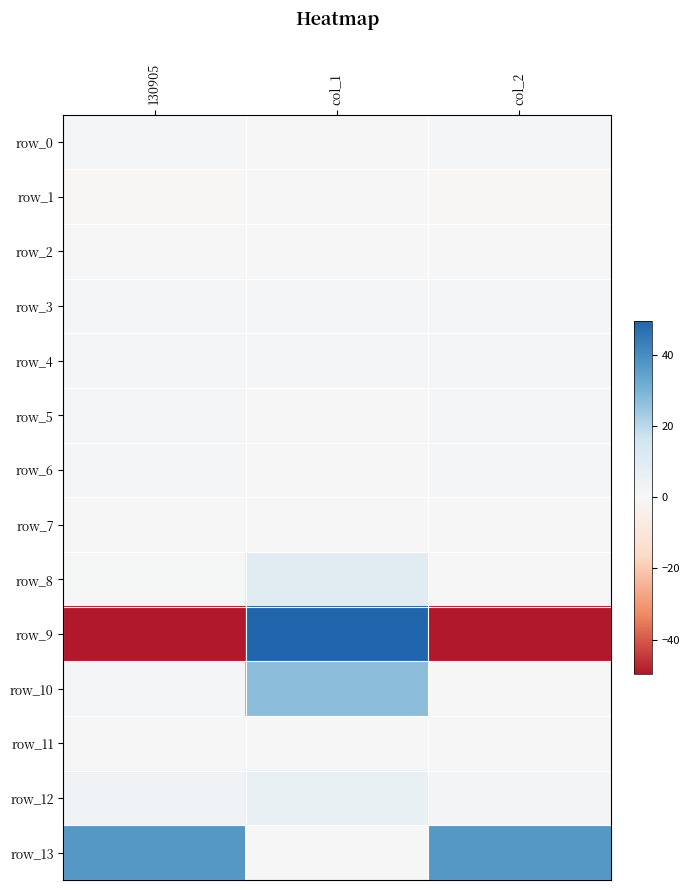

Reading left to right, extract all data points from this chart.

row_0: 130905=1.2	col_1=0.3	col_2=1.4
row_1: 130905=-0.7	col_1=0.2	col_2=-0.5
row_2: 130905=0.1	col_1=0.0	col_2=0.0
row_3: 130905=1.2	col_1=0.9	col_2=0.9
row_4: 130905=1.3	col_1=1.4	col_2=0.8
row_5: 130905=1.0	col_1=0.0	col_2=1.0
row_6: 130905=1.0	col_1=0.0	col_2=1.0
row_7: 130905=0.1	col_1=0.1	col_2=0.0
row_8: 130905=0.7	col_1=9.6	col_2=0.0
row_9: 130905=-50.3	col_1=737.6	col_2=-53.8
row_10: 130905=0.8	col_1=27.2	col_2=0.2
row_11: 130905=0.0	col_1=0.0	col_2=0.0
row_12: 130905=3.4	col_1=6.3	col_2=2.0
row_13: 130905=37.1	col_1=0.0	col_2=37.1